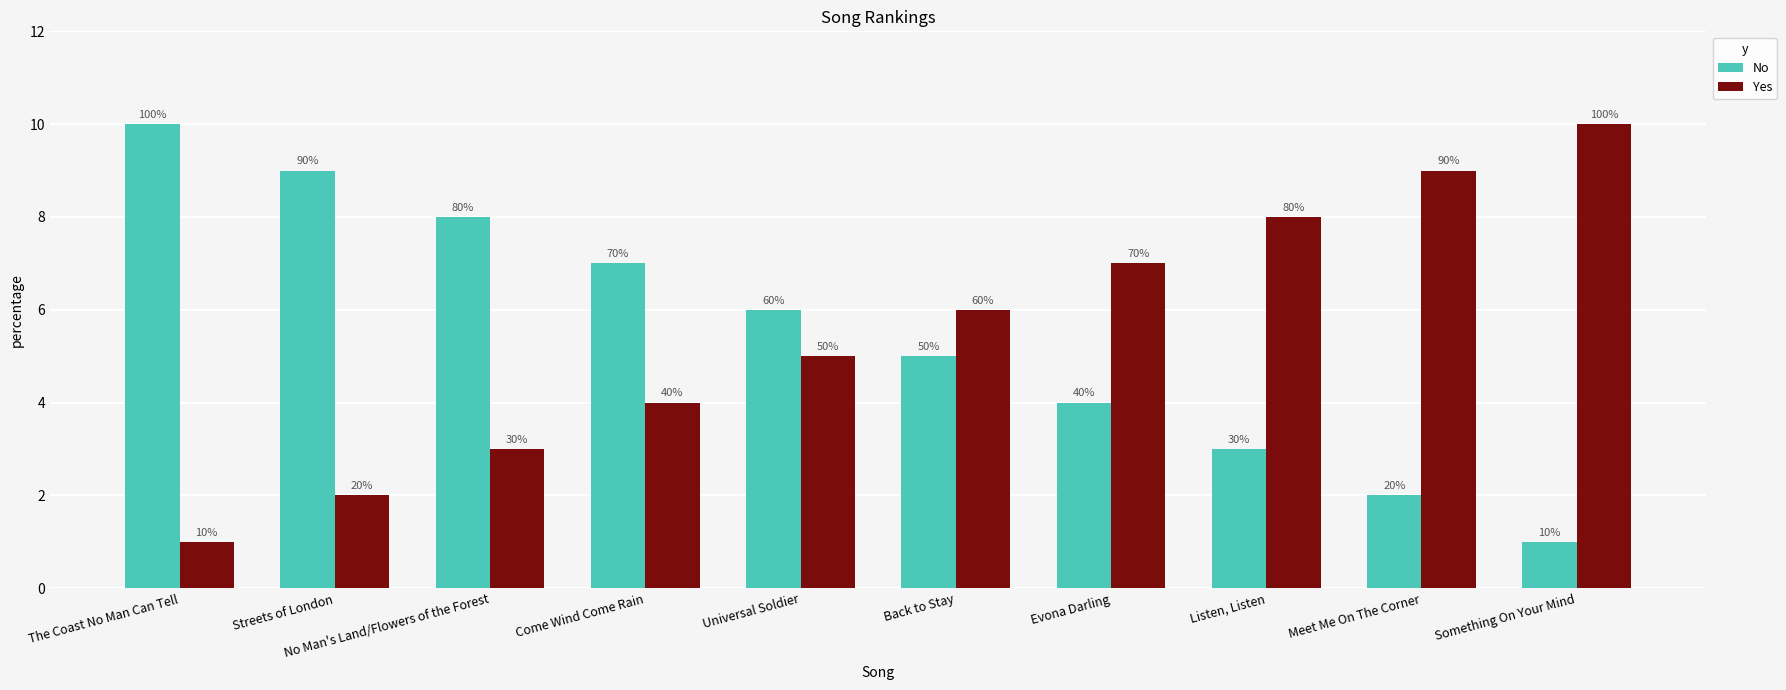

Does the chart contain stacked bars?

No